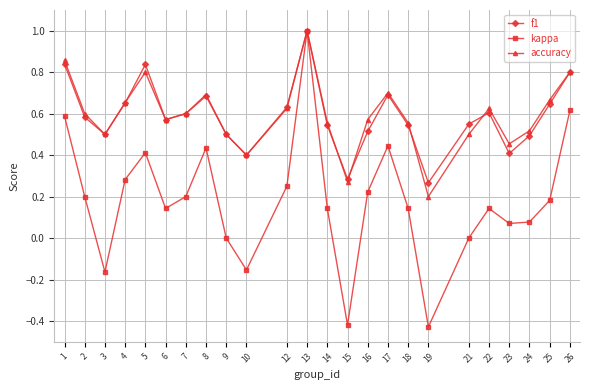

What is the highest value of the kappa series?

1.0